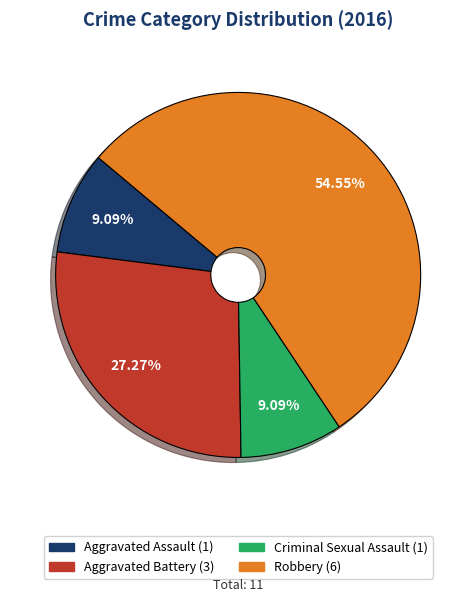

What is the ratio of the value at Aggravated Assault to the value at Criminal Sexual Assault?

1.0